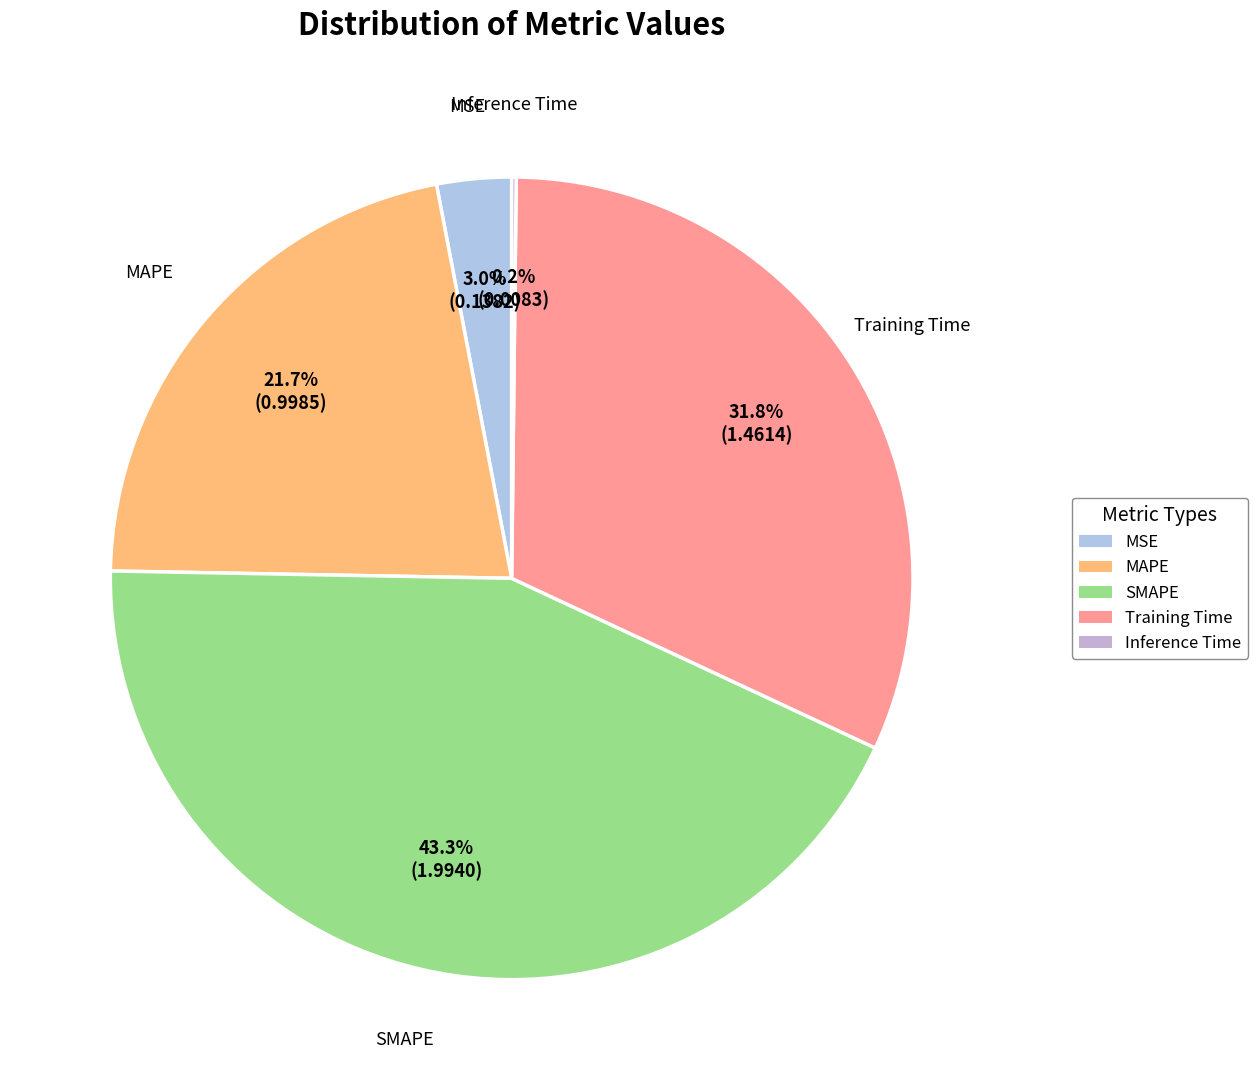

Which has a higher value, MAPE or SMAPE?

SMAPE